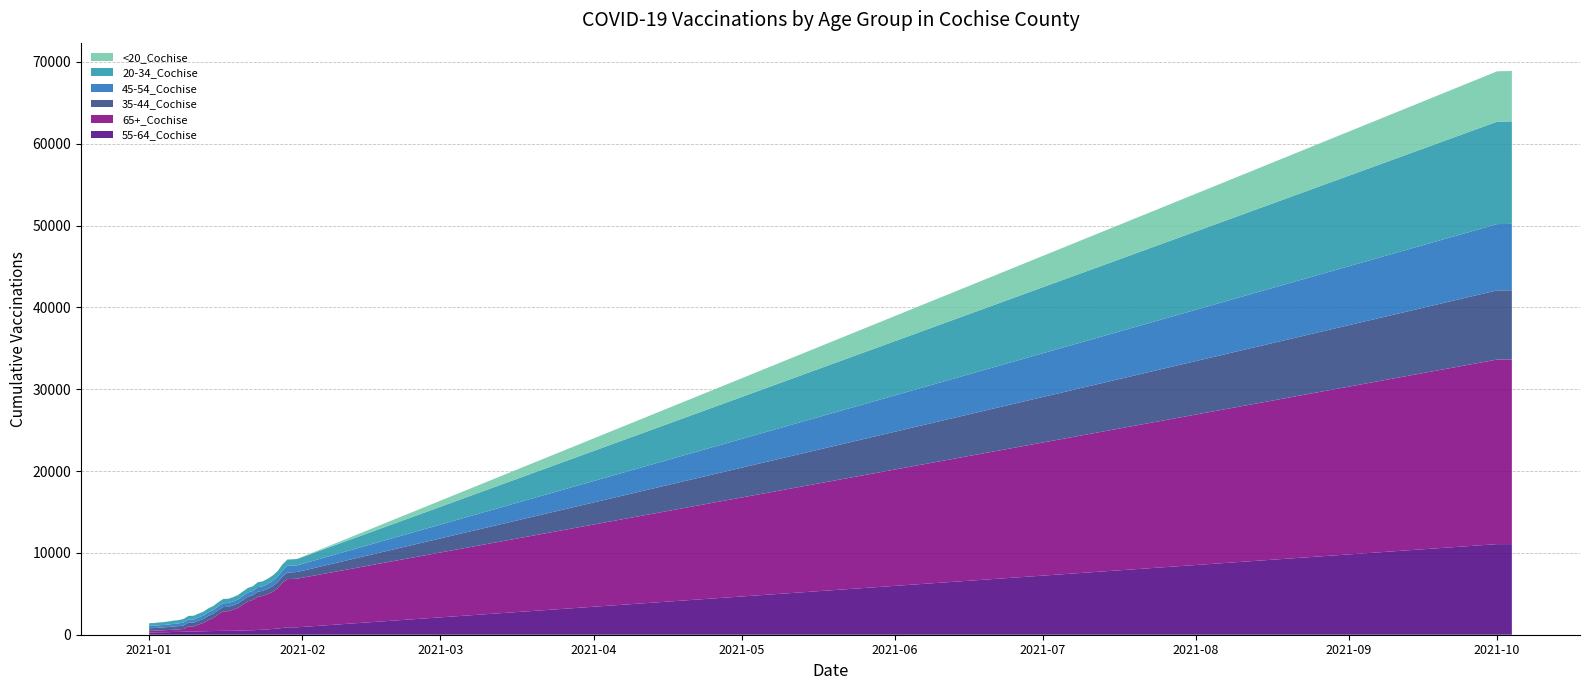

Reading left to right, extract all data points from this chart.

55-64_Cochise: 279	282	296	298	313	338	346	369	386	388	405	415	439	450	460	472	473	482	497	520	541	549	583	603	647	705	752	827	896	901	909	11069	11072	11072	11075
65+_Cochise: 203	206	231	252	261	277	307	337	630	633	831	1044	1354	1602	2029	2385	2398	2575	2780	3157	3534	3701	4059	4131	4318	4534	4917	5531	5898	5916	5943	22554	22555	22555	22557
35-44_Cochise: 321	324	338	347	374	393	399	432	453	455	469	474	507	515	522	527	528	533	545	560	574	582	619	623	642	685	722	760	804	809	812	8454	8455	8455	8457
45-54_Cochise: 273	276	287	292	306	324	335	364	383	383	404	409	431	444	454	462	465	472	484	499	512	520	555	562	598	647	689	744	813	815	819	8099	8103	8105	8115
20-34_Cochise: 335	336	348	354	373	394	402	432	450	457	469	475	494	499	504	520	523	526	543	552	558	571	597	607	629	651	680	730	771	773	778	12513	12521	12525	12531
<20_Cochise: 3	3	3	3	3	4	4	5	6	6	6	6	6	6	6	6	6	6	6	6	6	6	6	6	6	8	8	9	10	10	10	6151	6158	6159	6165